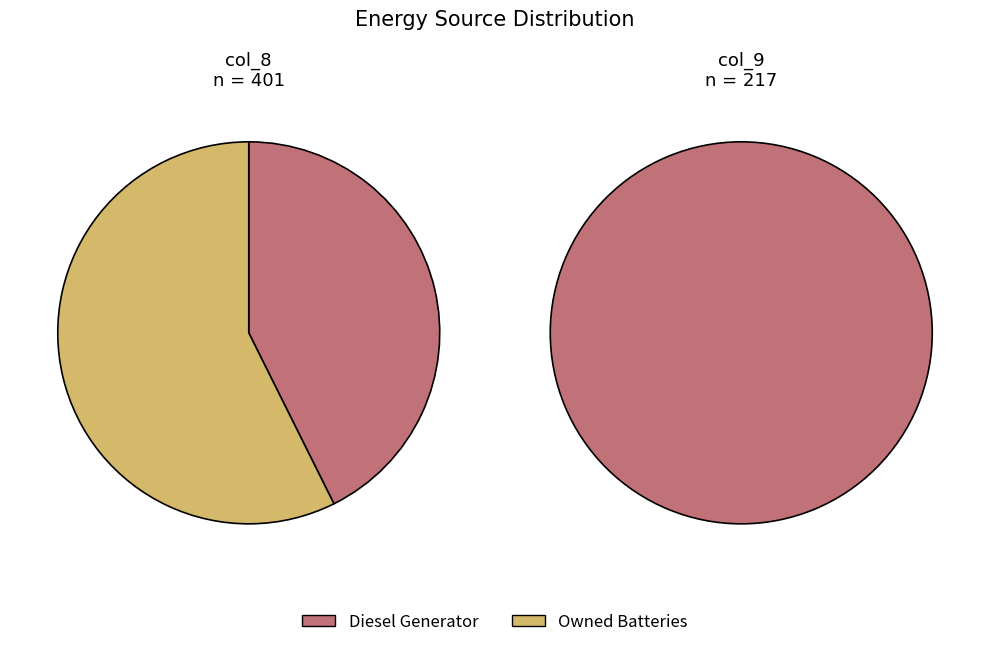

Count the number of slices in the pie.

3